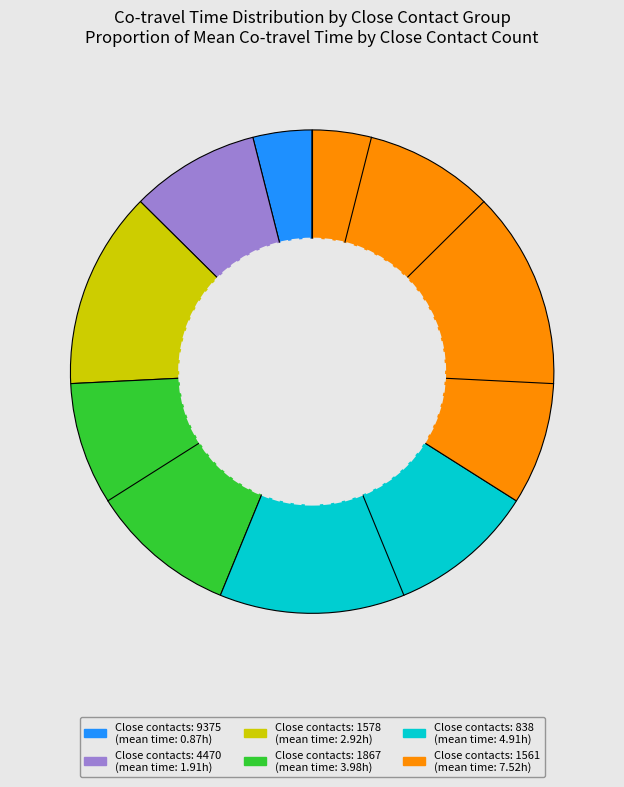

Does any single category account for the majority?

No